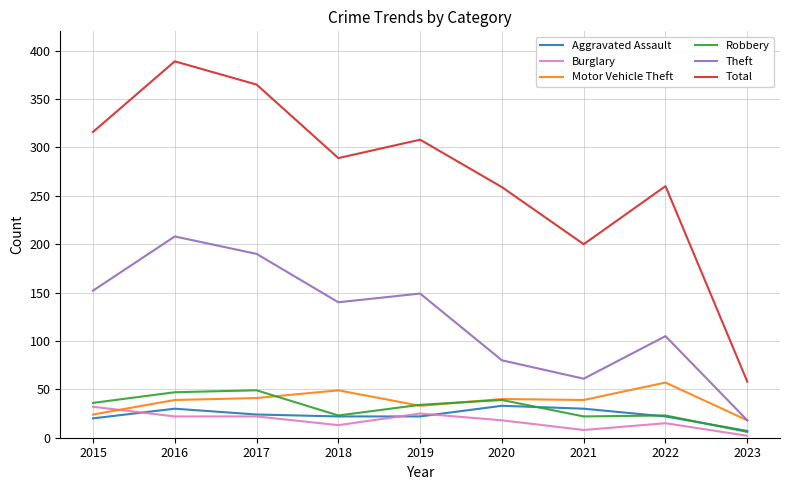

What value does the Motor Vehicle Theft series have at 2019, to the nearest 10?

30